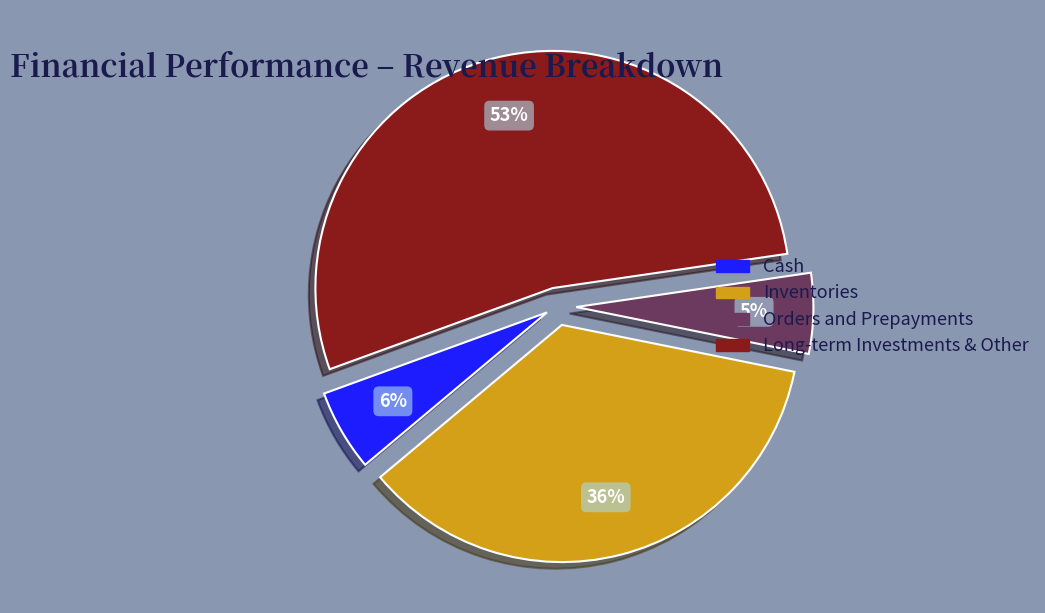

To the nearest percent, what is the average slice percentage?

25%